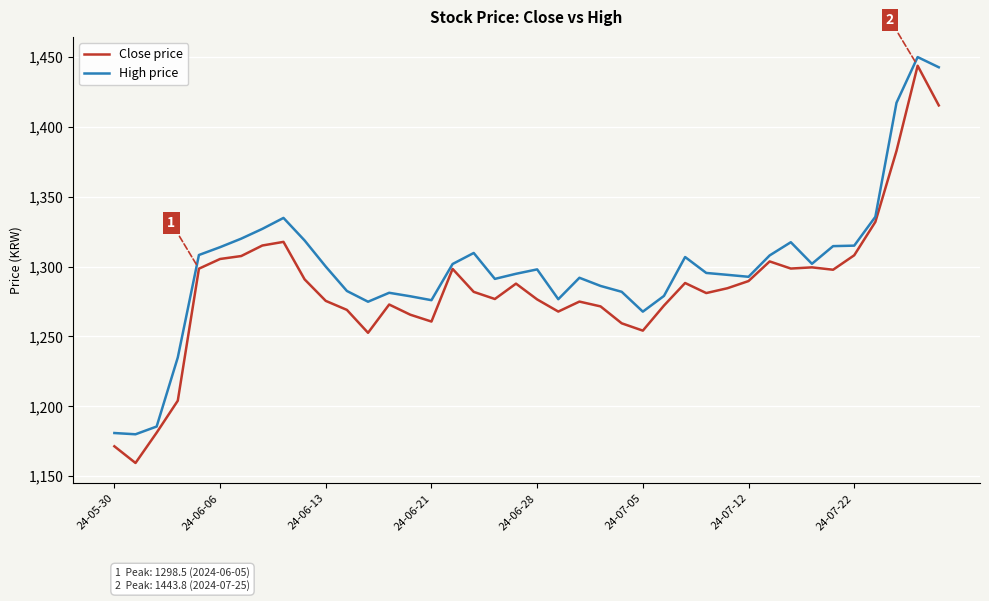

Rank the series by their average value, from lowest to highest.

Close price, High price